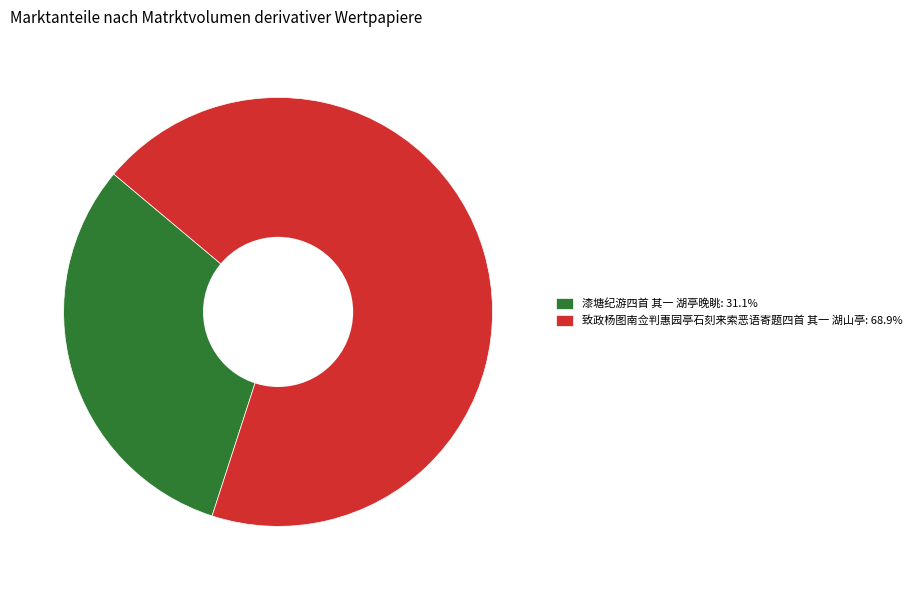

Which has a higher value, 致政杨图南佥判惠园亭石刻来索恶语寄题四首 其一 湖山亭 or 漆塘纪游四首 其一 湖亭晚眺?

致政杨图南佥判惠园亭石刻来索恶语寄题四首 其一 湖山亭